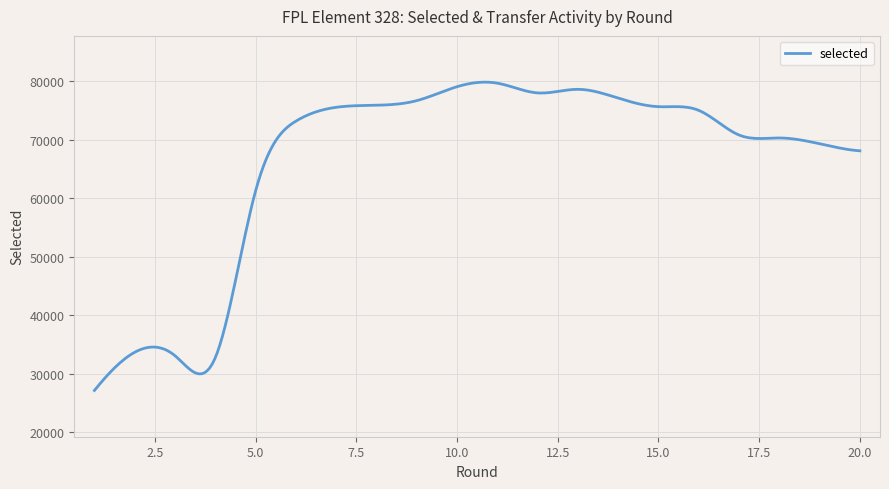

What is the difference between the maximum and minimum values?

52715.3